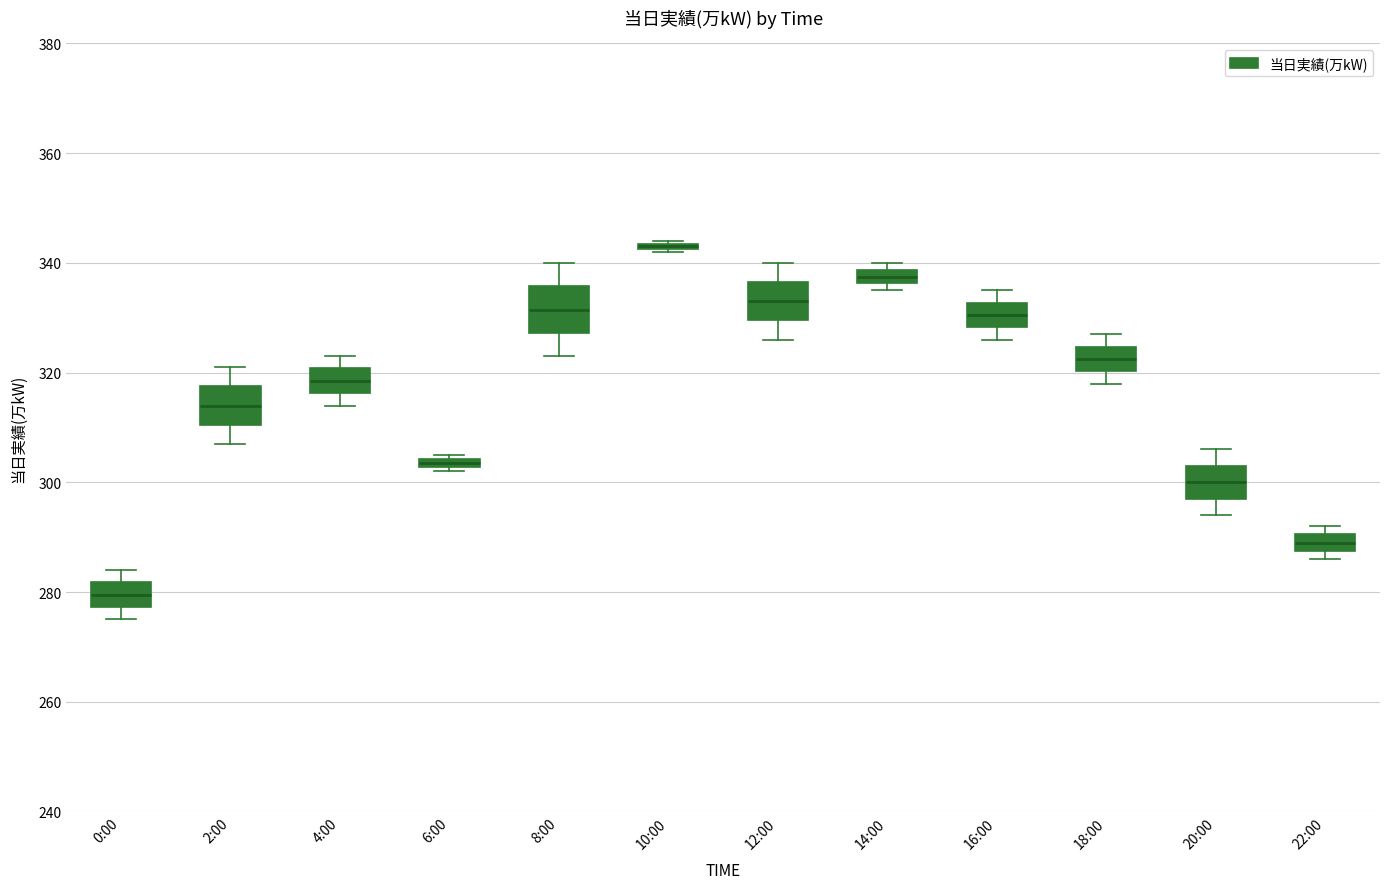

Where does the lower whisker of the box for 18:00 end on the y-axis? The values are not printed on the chart, so give them approximately, as read against the axis.

318